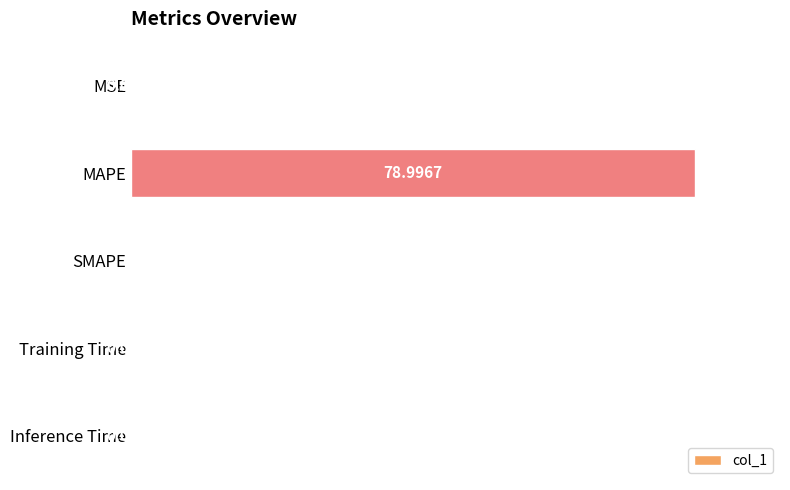

Which has a higher value, Inference Time or SMAPE?

Inference Time